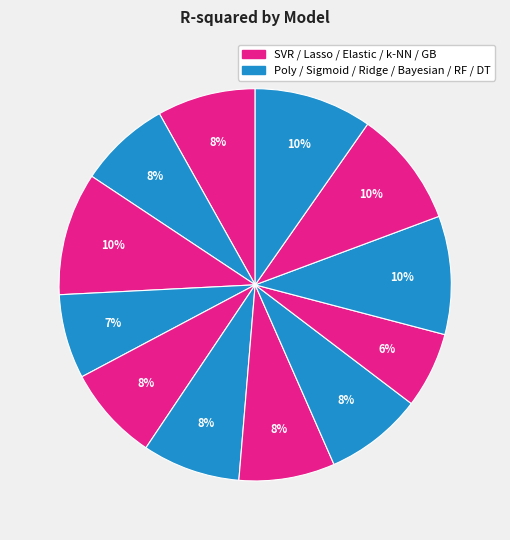

How many slices are in this pie chart?

12